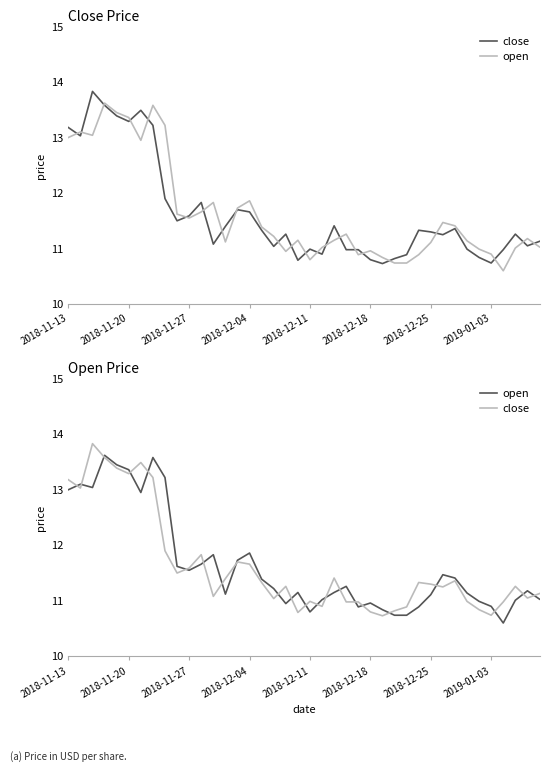

What is the lowest value of the open series?

10.6